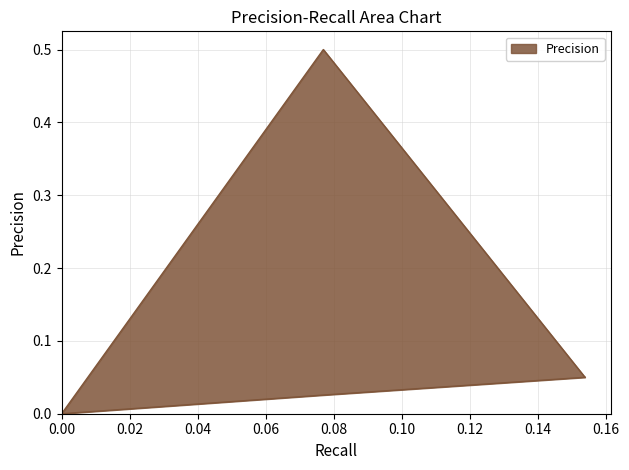

Between 0.0 and 0.15384615384615385, which is larger?

0.15384615384615385